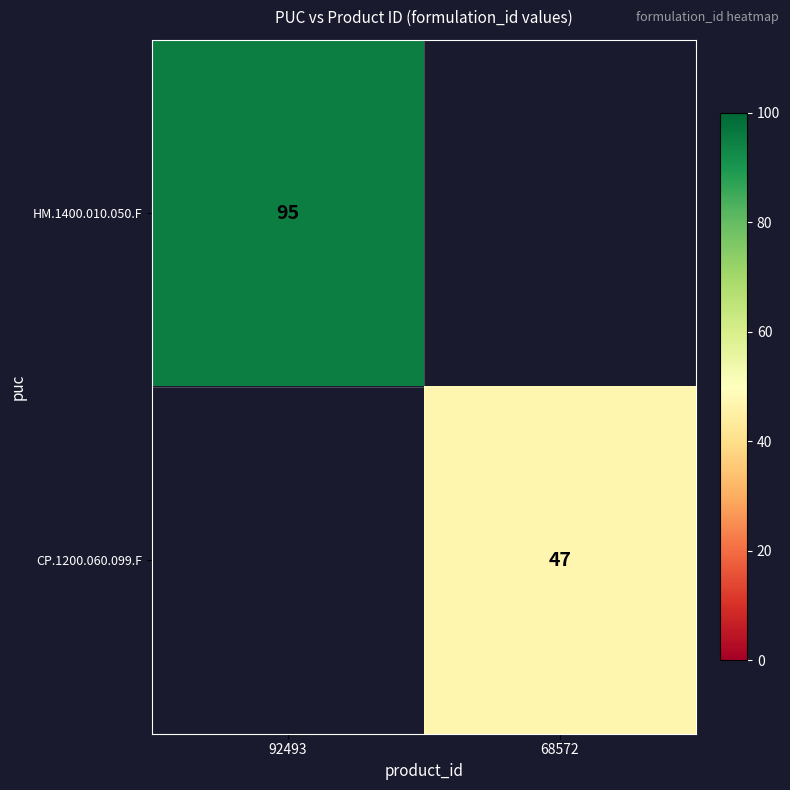

True or false: CP.1200.060.099.F has a value of 17 at 68572.

False